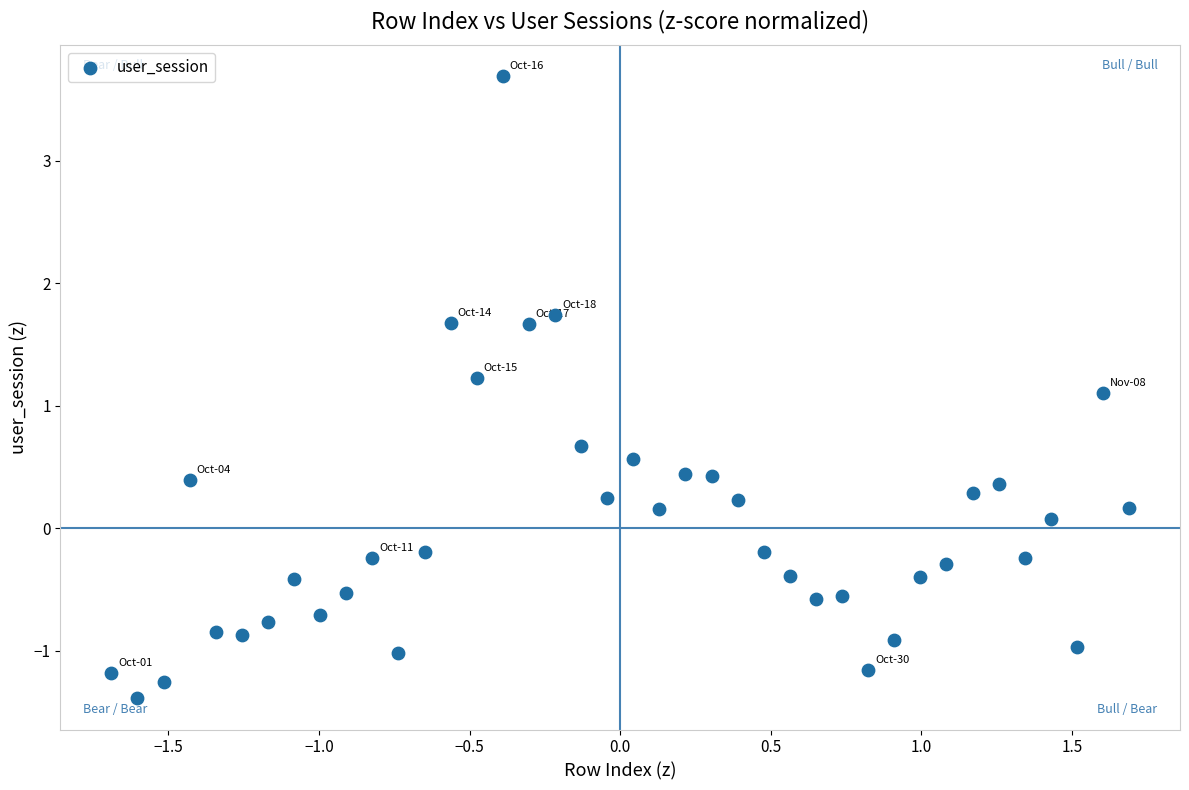

What is the range of X values (max minus min)?

3.4